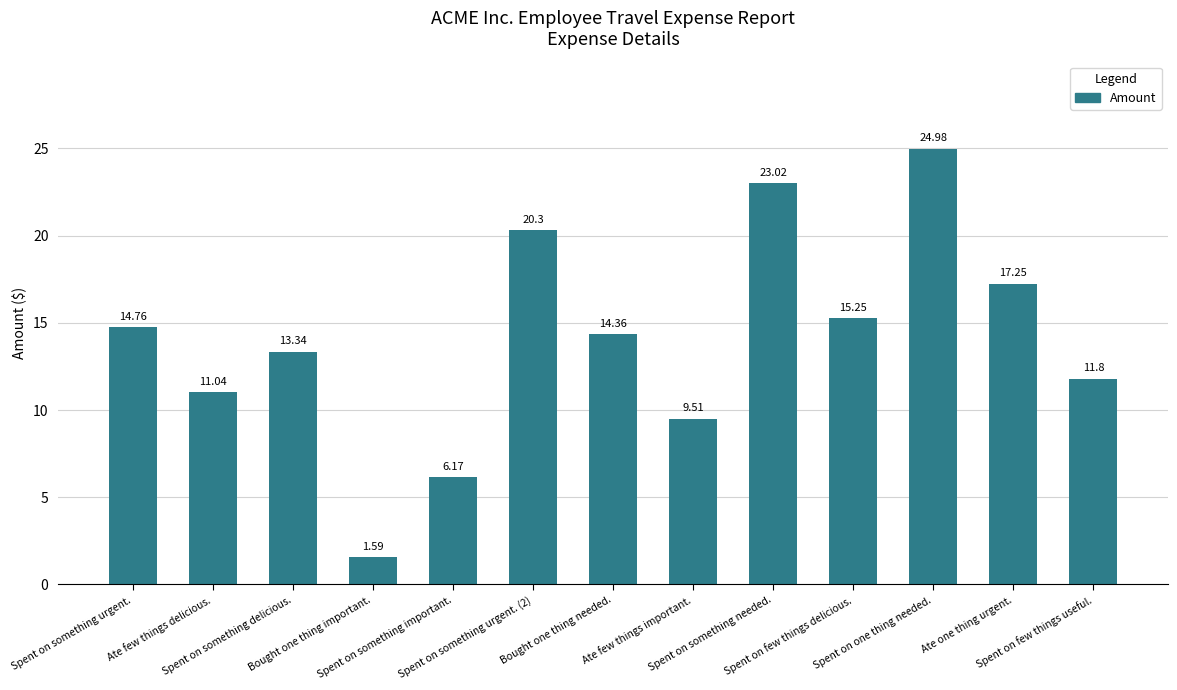

At which category does the chart reach its minimum across all series?

Bought one thing important.